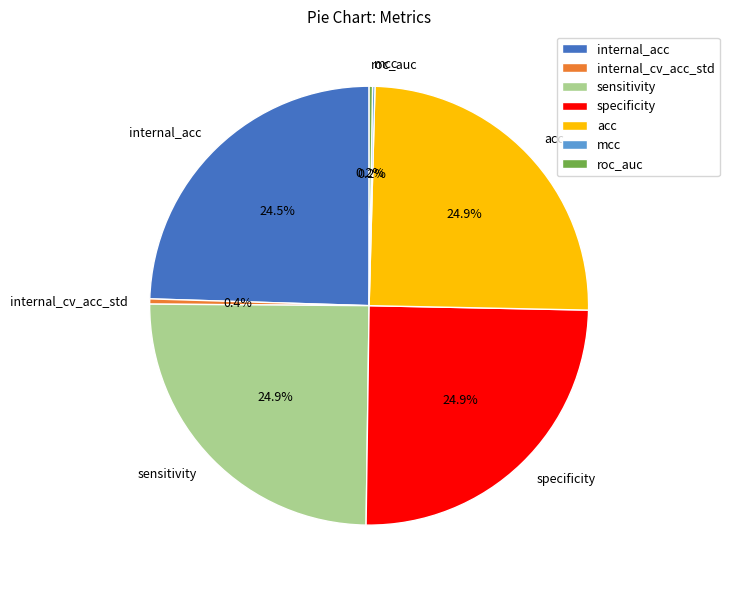

What is the ratio of the value at internal_acc to the value at sensitivity?

1.0